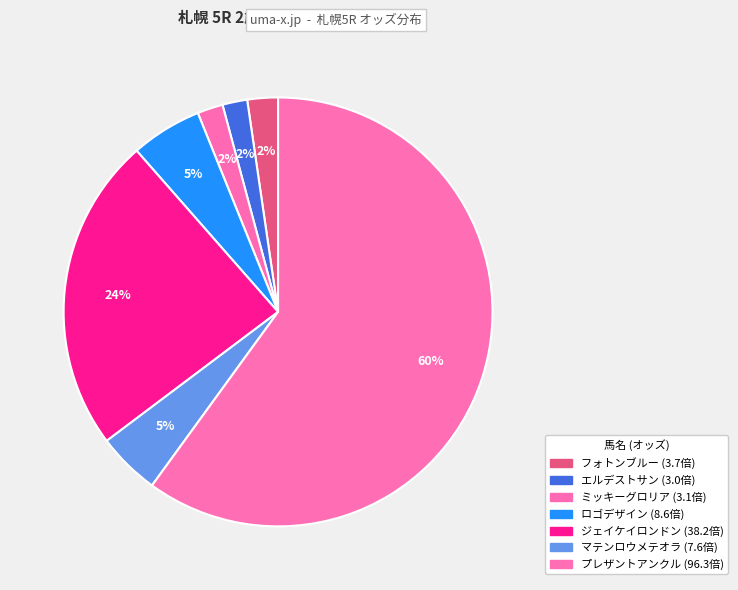

Between ジェイケイロンドン and マテンロウメテオラ, which is larger?

ジェイケイロンドン